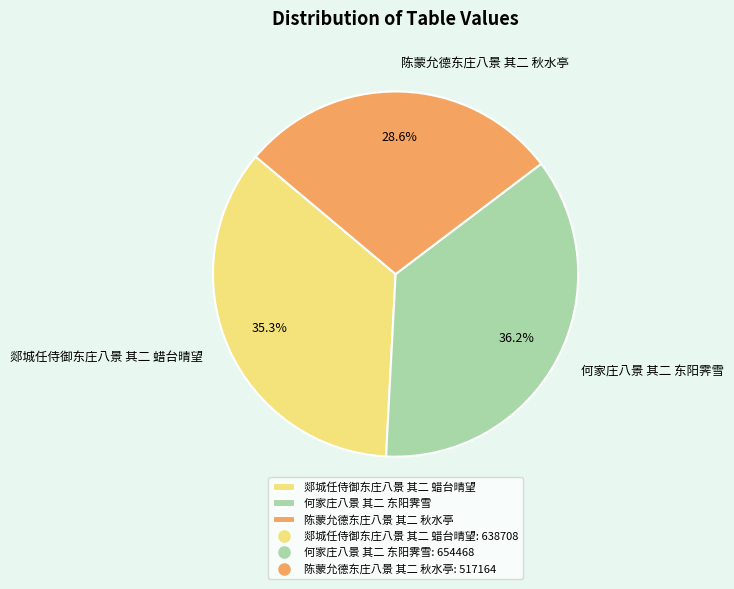

Which slice is the largest?

何家庄八景 其二 东阳霁雪